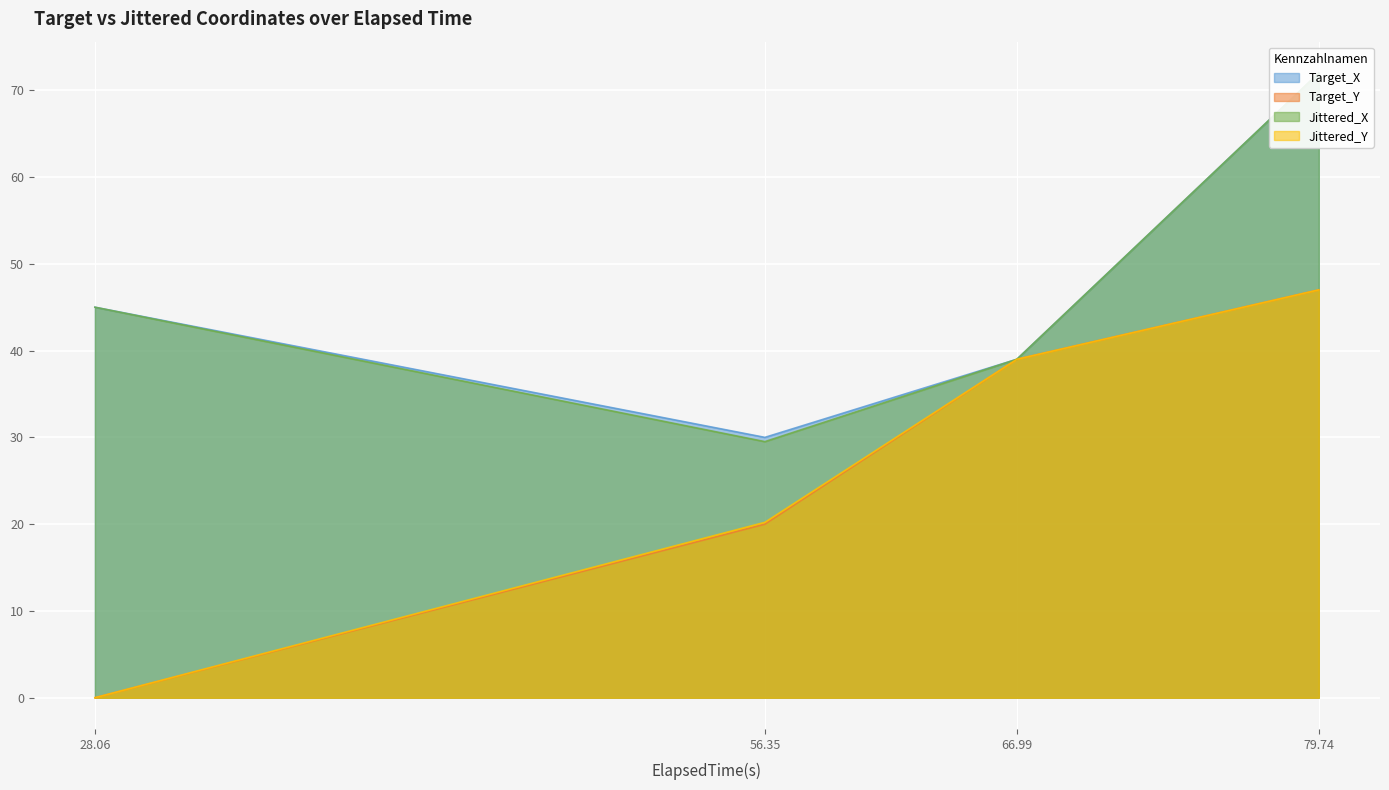

What is the label of the 3rd point from the left?

66.99